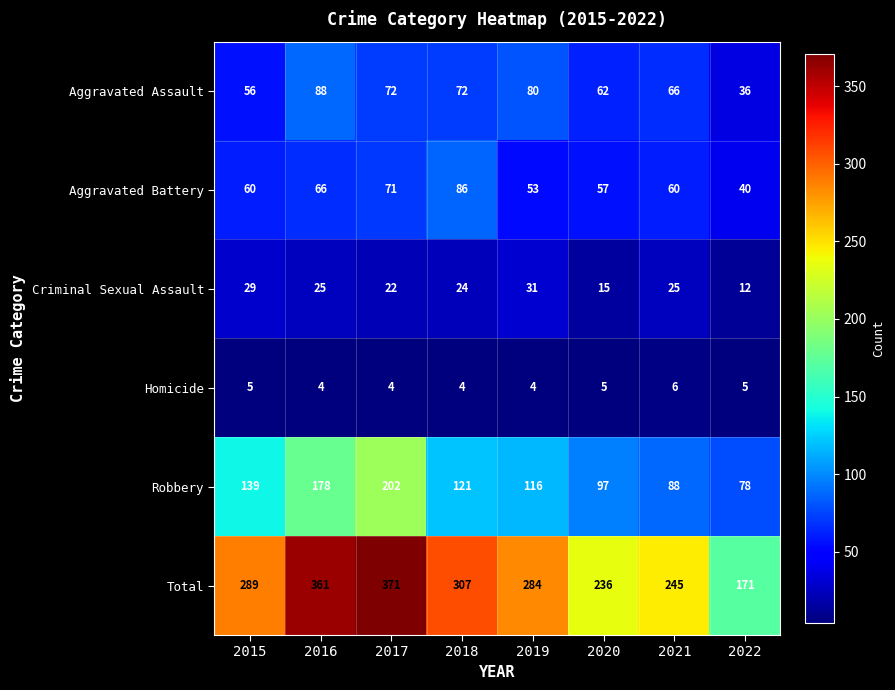

What is the difference between the maximum and minimum values in the Aggravated Battery series?

46